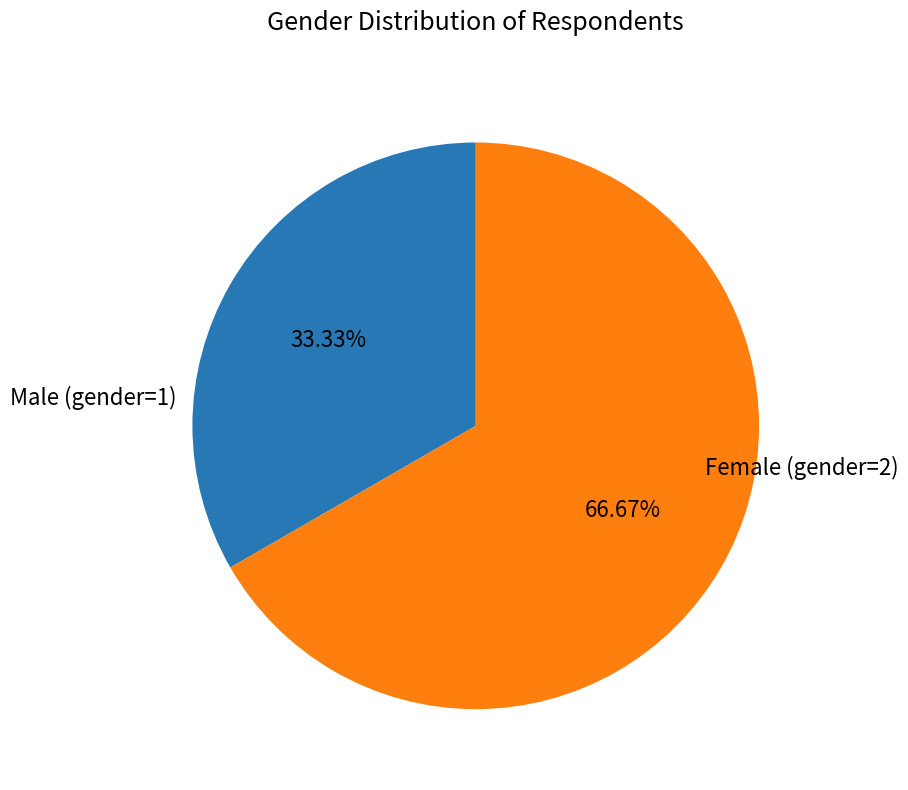

Is there a majority slice in this chart?

Yes